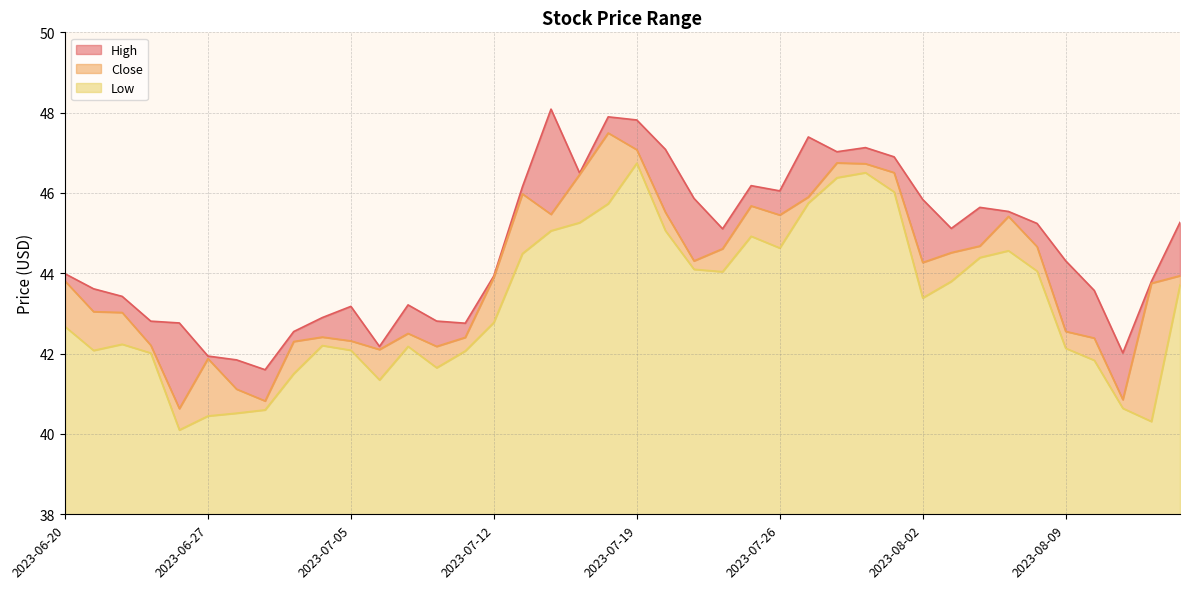

How many interior local peaks does the High series have?

8